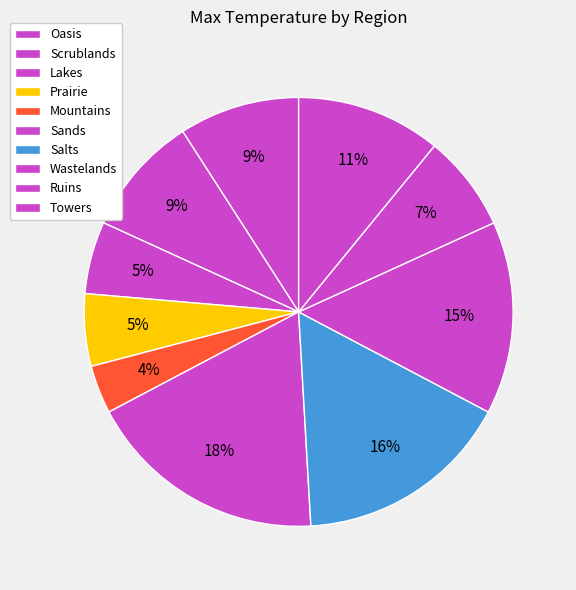

What is the largest slice in the pie chart?

Sands